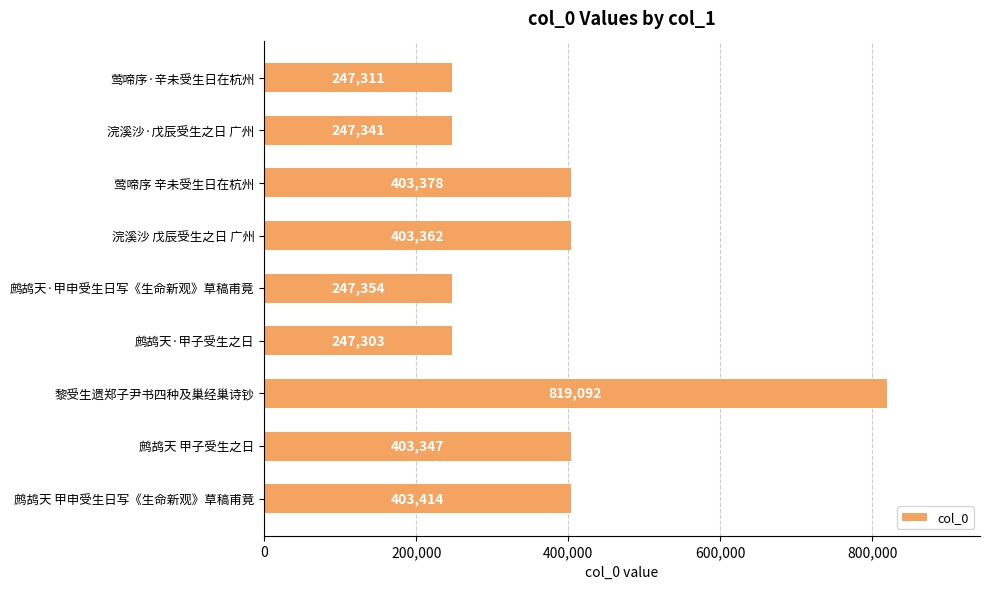

True or false: the data shows 359683 at 鹧鸪天·甲子受生之日.

False